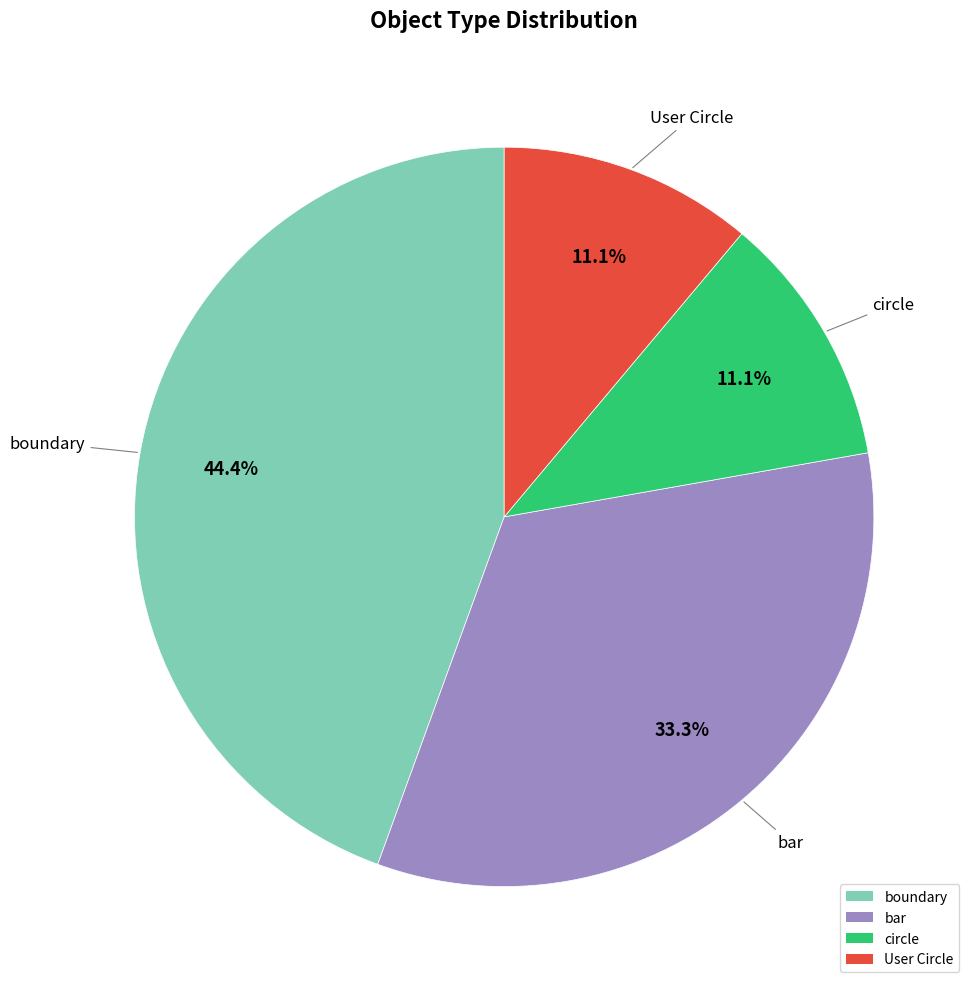

How many segments does this pie chart have?

4